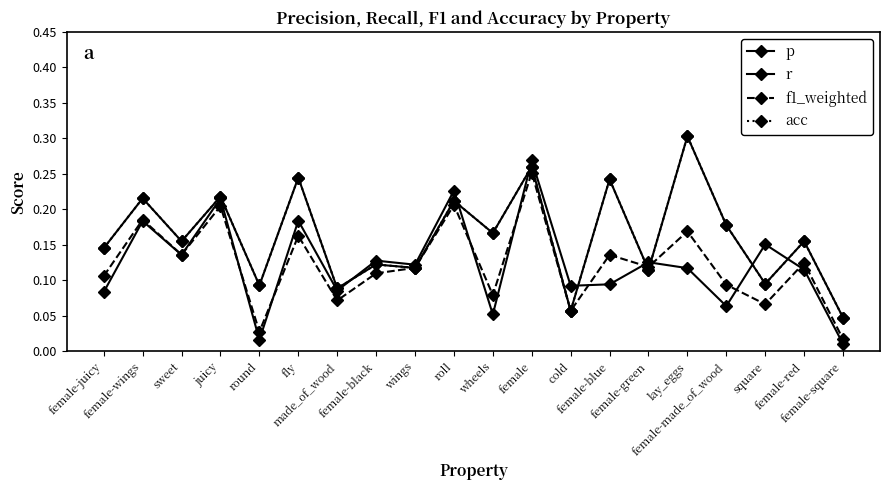

Does the chart have visible grid lines?

No